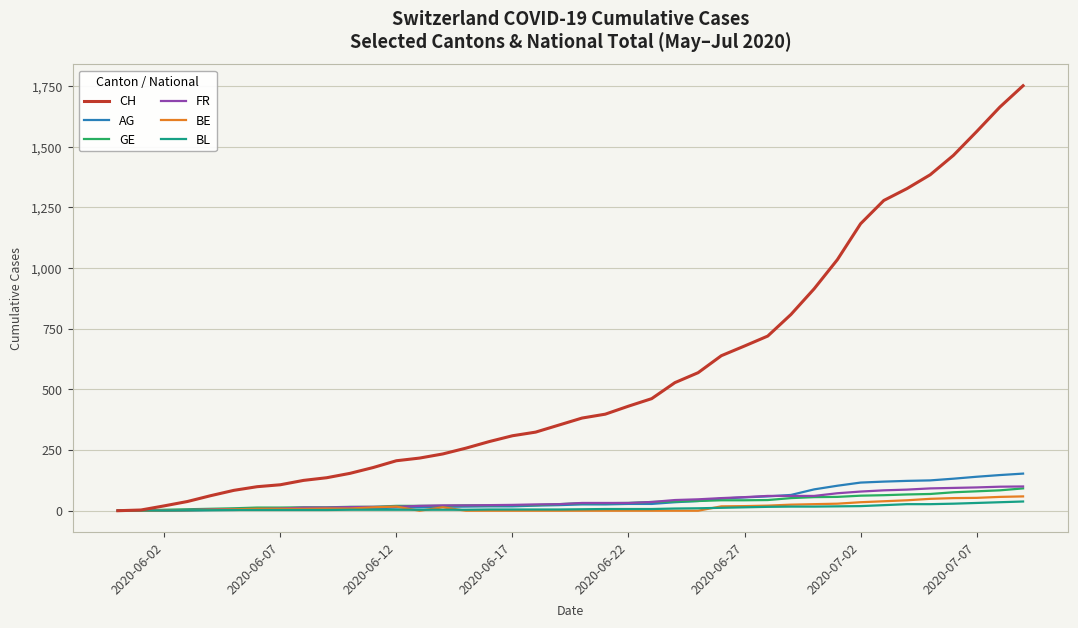

What is the greatest value displayed?

1752